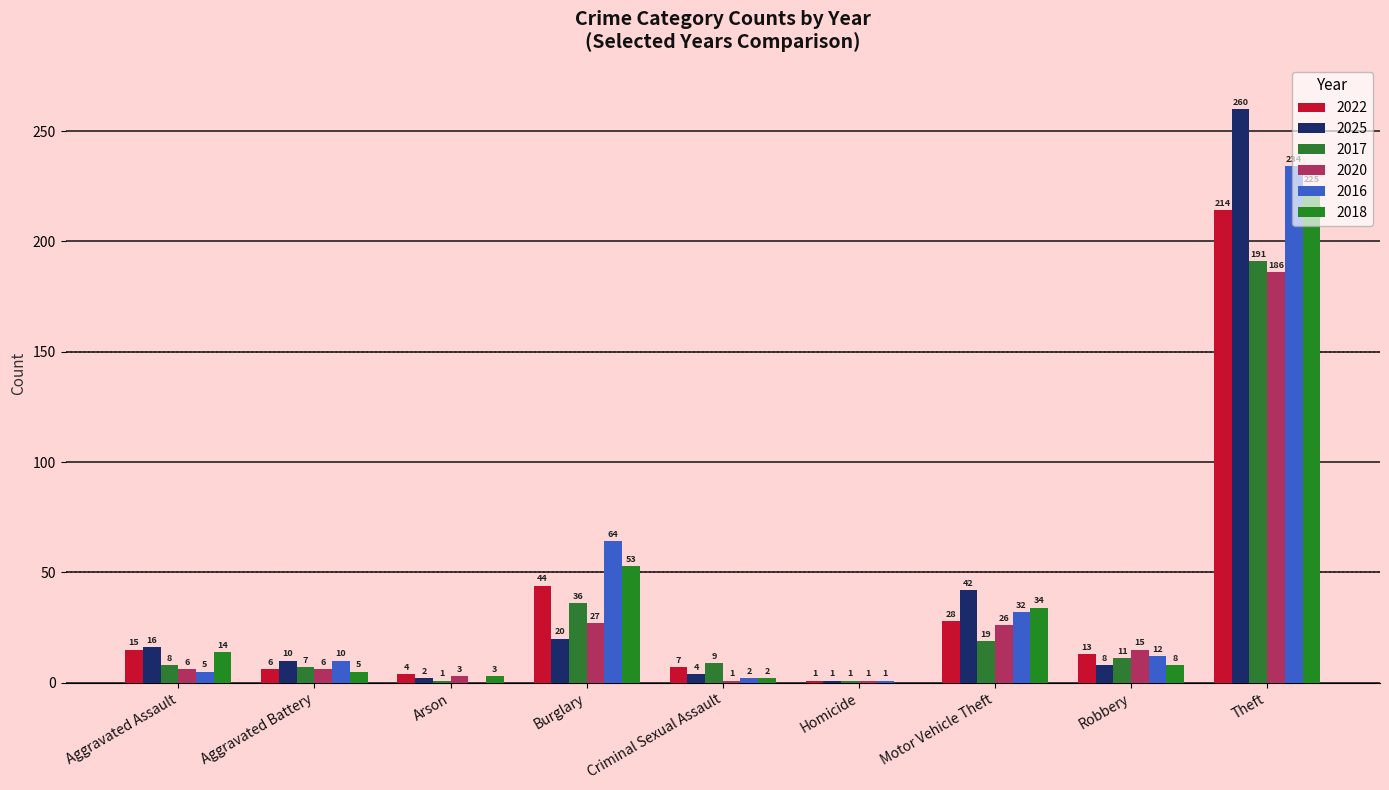

Does the chart contain stacked bars?

No